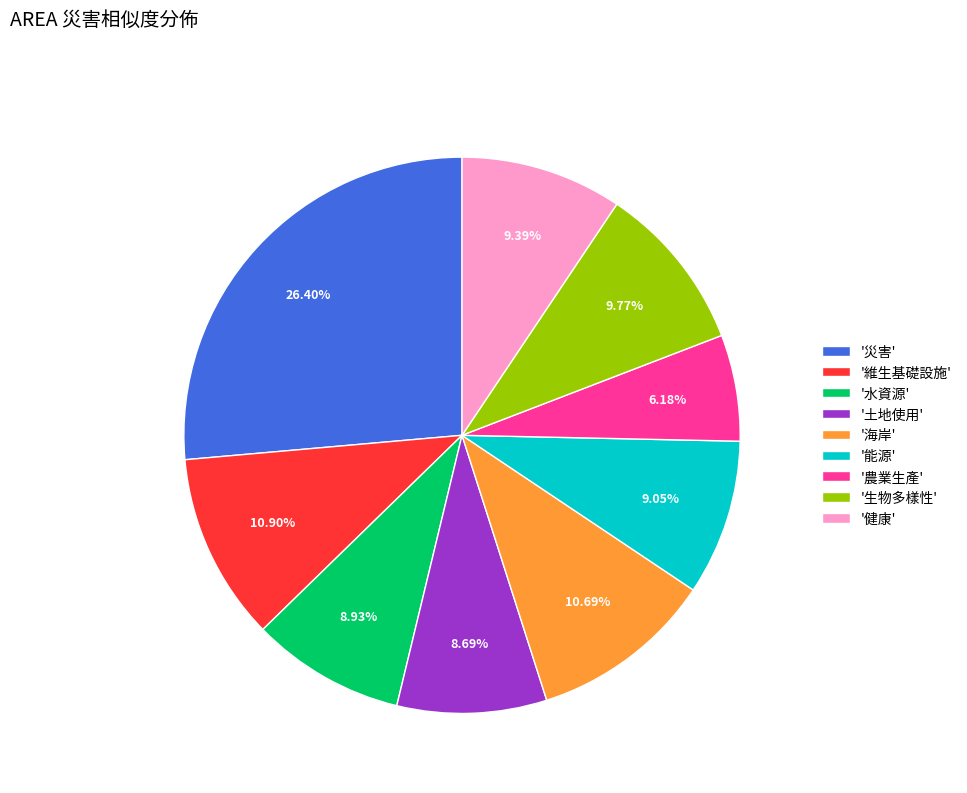

What is the smallest slice in the pie chart?

'農業生產'